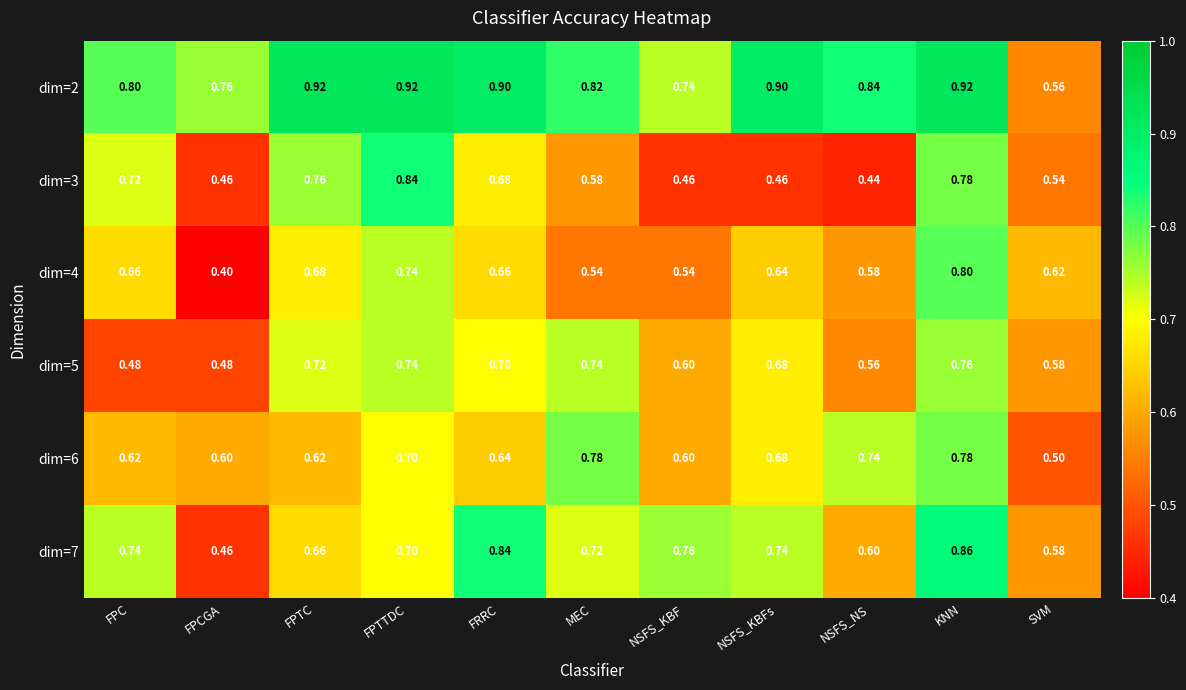

Which category has the lowest value across all series?

FPCGA